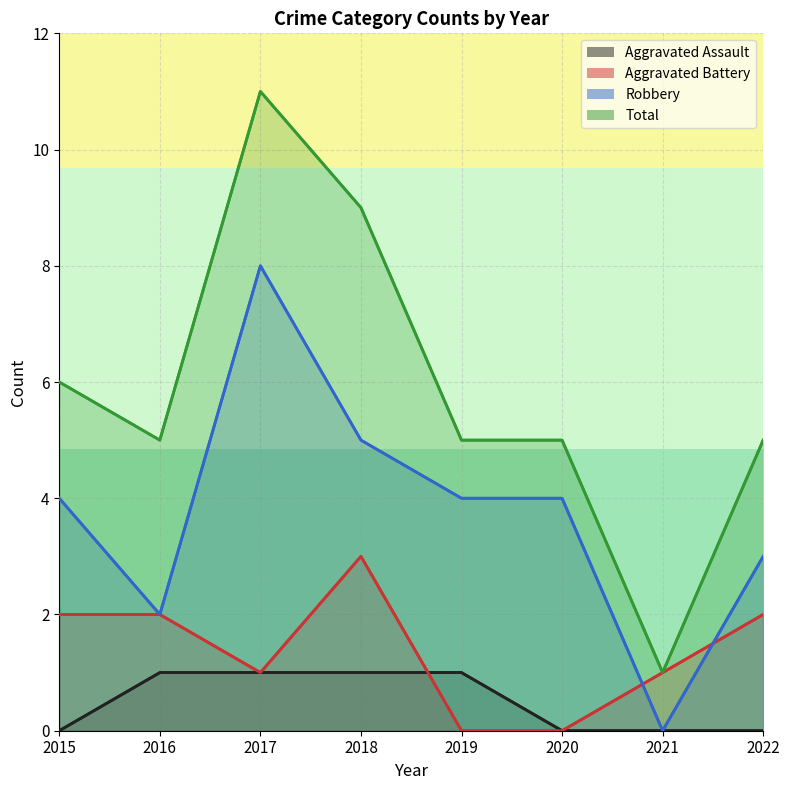

At which label does Aggravated Battery reach its peak?

2018